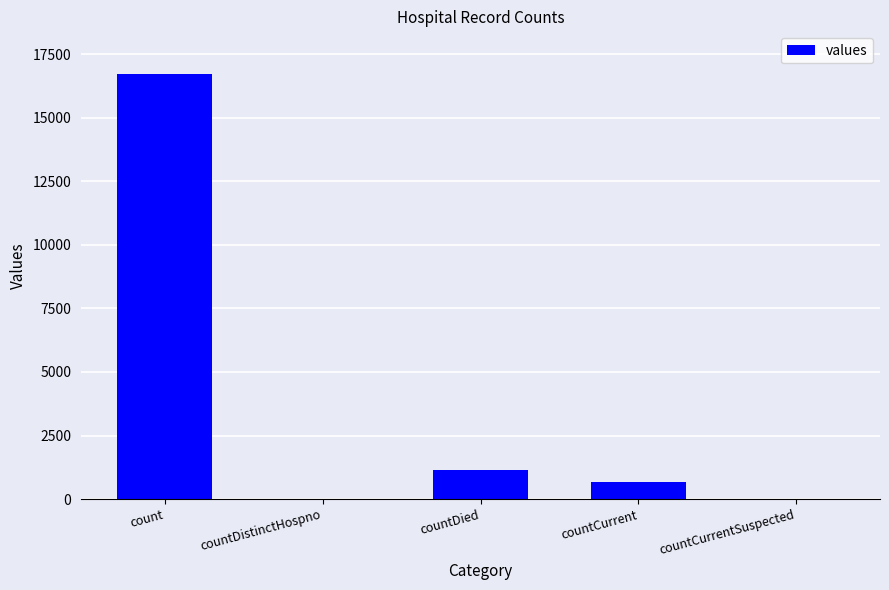

What is the approximate value at countCurrent?

668